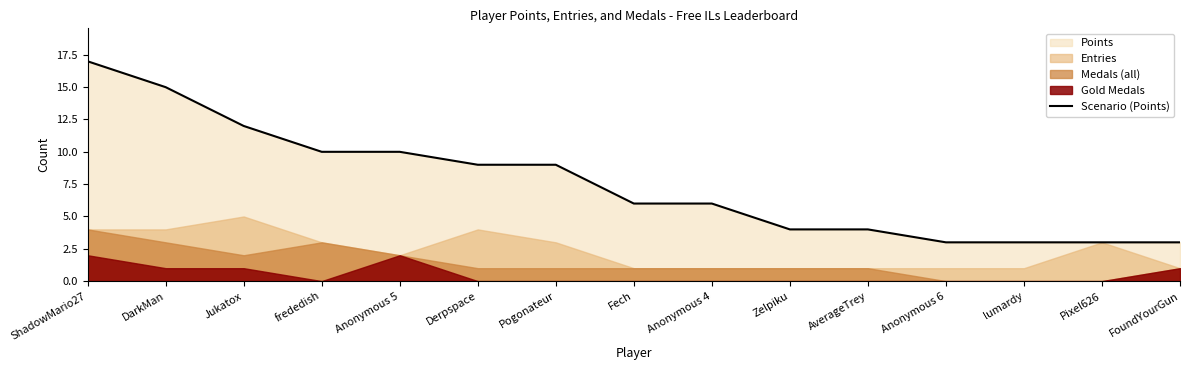

List the labels in order of value, smallest first.

Anonymous 6, lumardy, Pixel626, FoundYourGun, Zelpiku, AverageTrey, Fech, Anonymous 4, Derpspace, Pogonateur, frededish, Anonymous 5, Jukatox, DarkMan, ShadowMario27